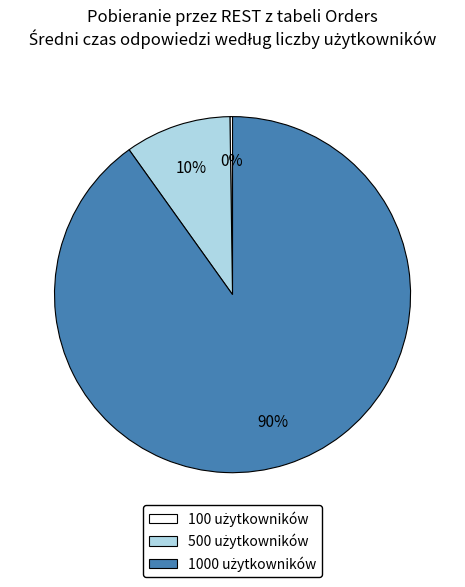

Does any single category account for the majority?

Yes